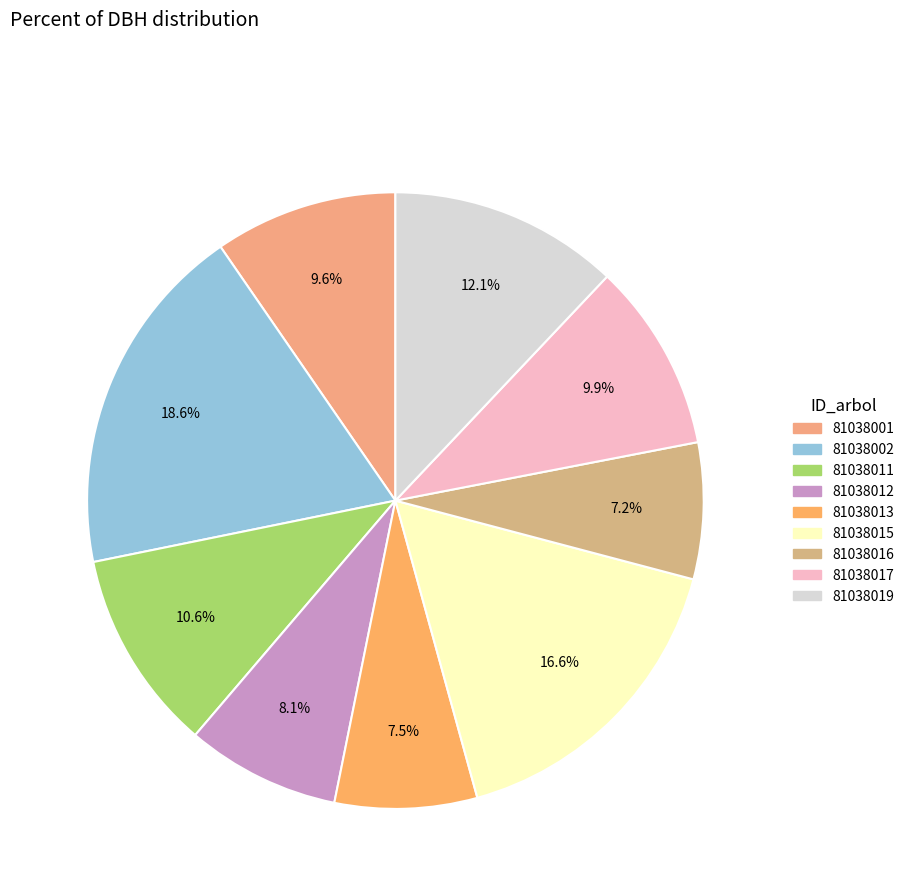

How many slices are in this pie chart?

9